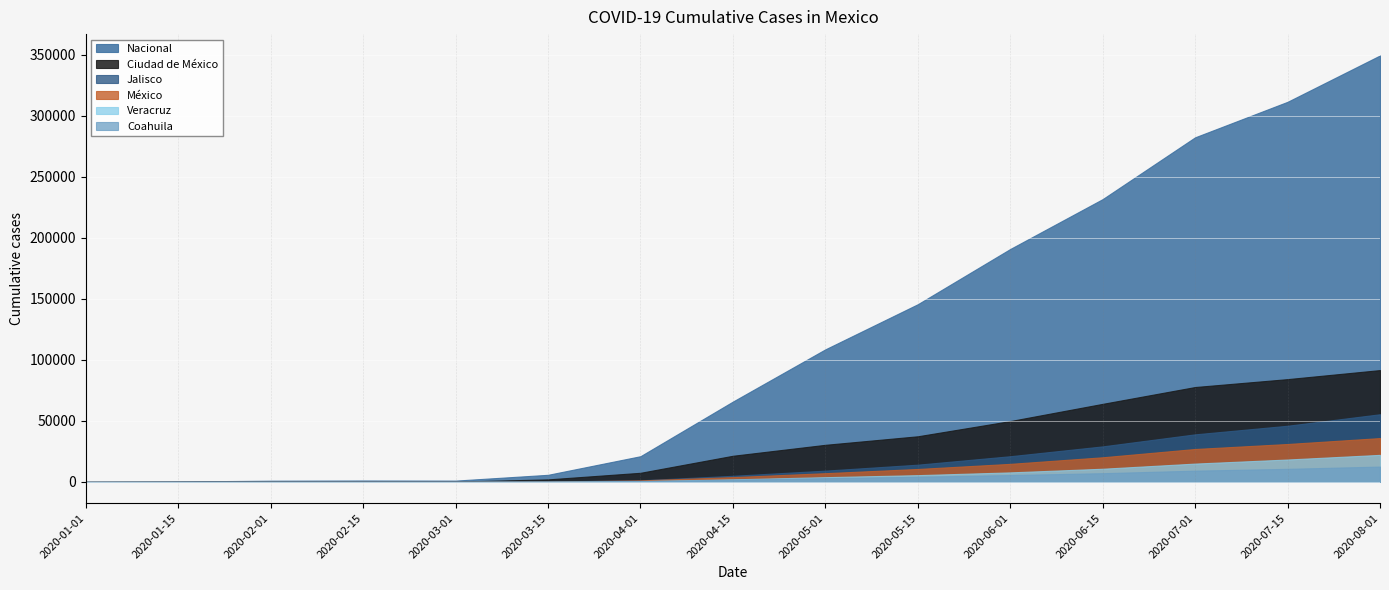

What is the difference between the maximum and minimum values in the Veracruz series?

22195